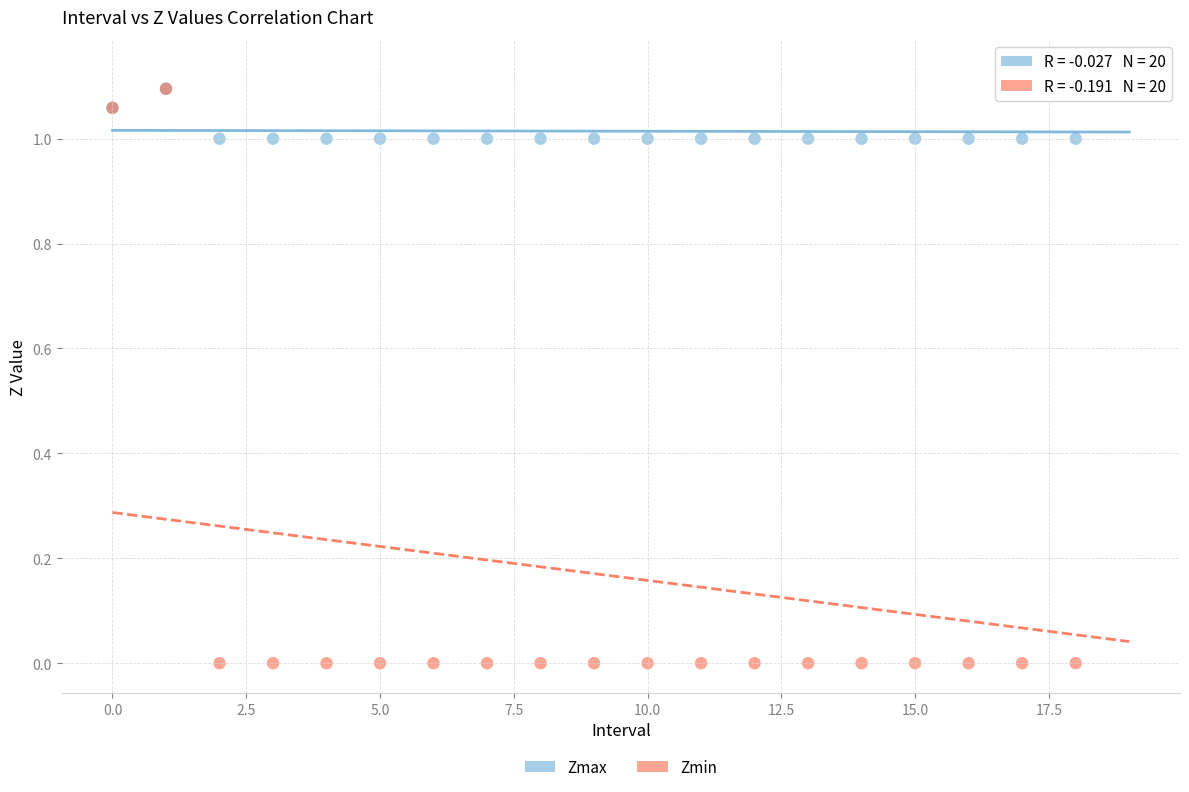

What are all the series names shown in the legend?

Zmax, Zmin